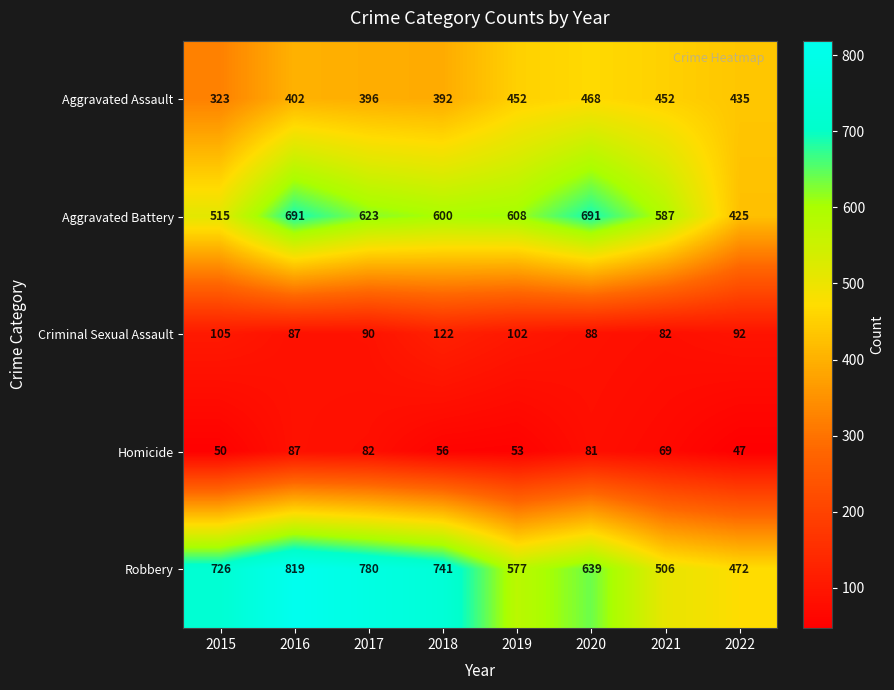

What is the average value of the Robbery series?

658